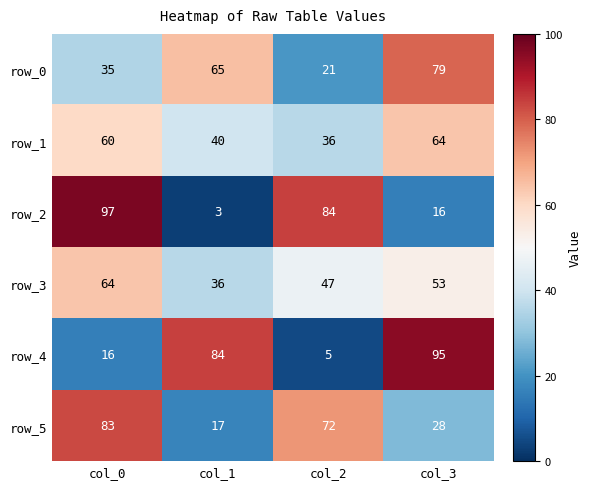

Reading right to left, what are all the values shown in this chart?

row_0: col_3=79	col_2=21	col_1=65	col_0=35
row_1: col_3=64	col_2=36	col_1=40	col_0=60
row_2: col_3=16	col_2=84	col_1=3	col_0=97
row_3: col_3=53	col_2=47	col_1=36	col_0=64
row_4: col_3=95	col_2=5	col_1=84	col_0=16
row_5: col_3=28	col_2=72	col_1=17	col_0=83